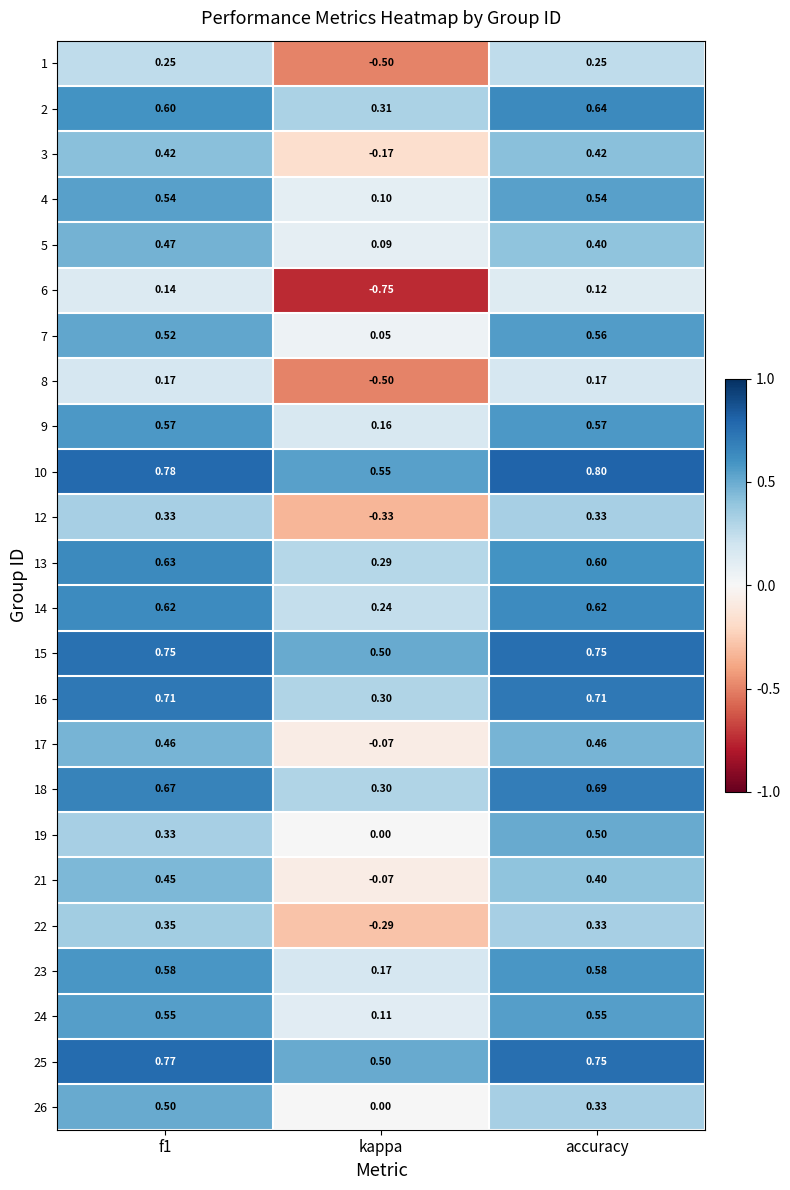

Is the value of 24 at kappa greater than the value of 5 at kappa?

Yes